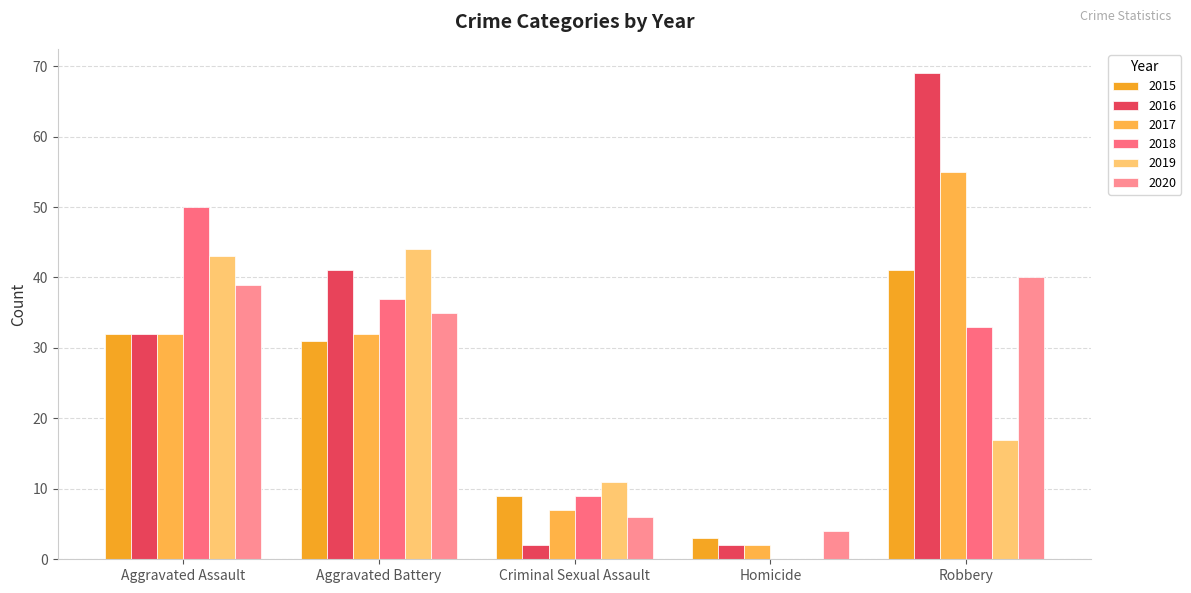

What is the maximum value for 2017?

55